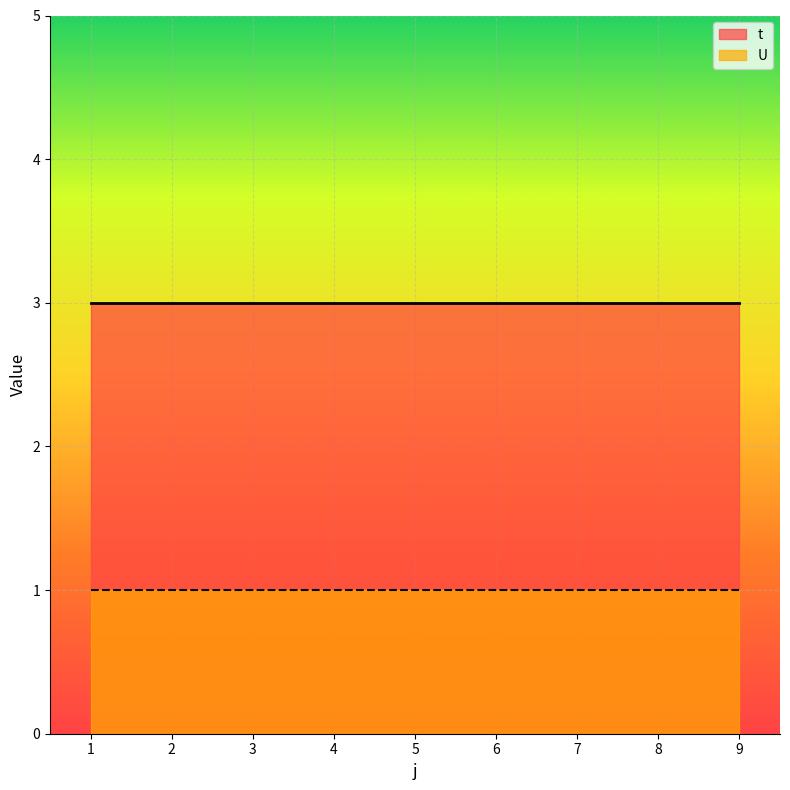

Between 6 and 9, which is larger?

6